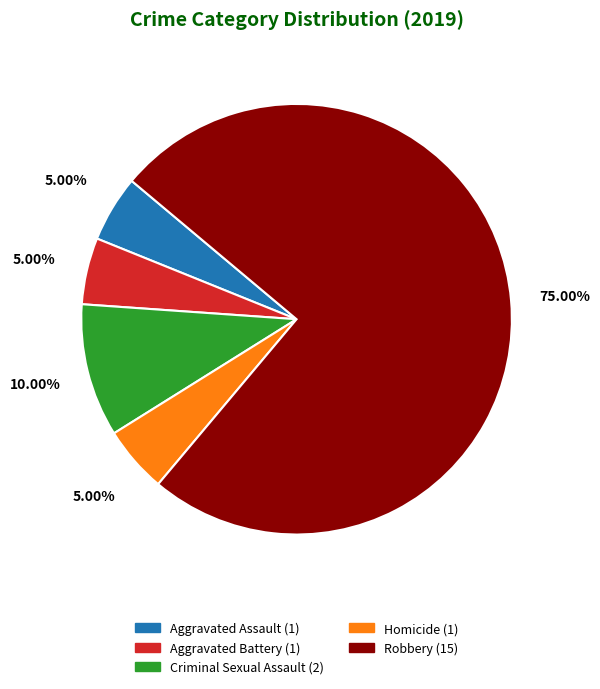

How much of the chart is everything except Robbery?

25.0%